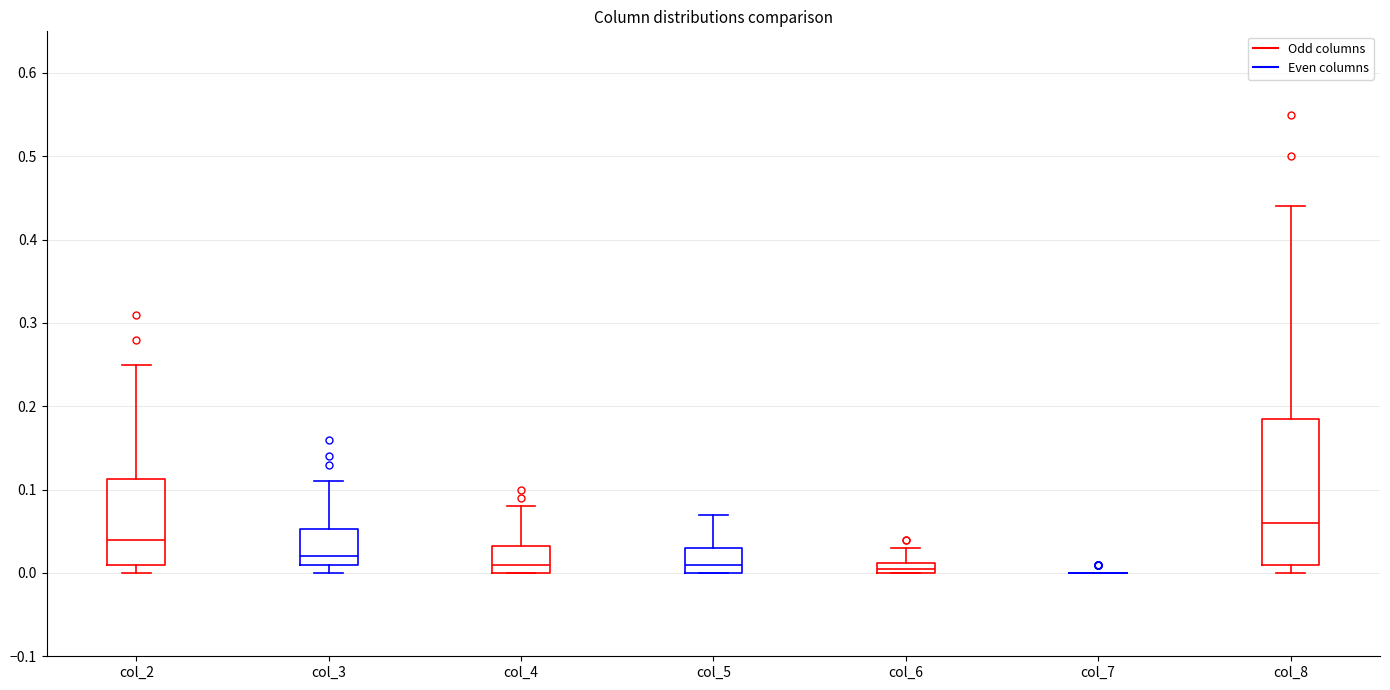

Comparing the boxes themselves (not the whiskers), which one is the tallest?

col_8